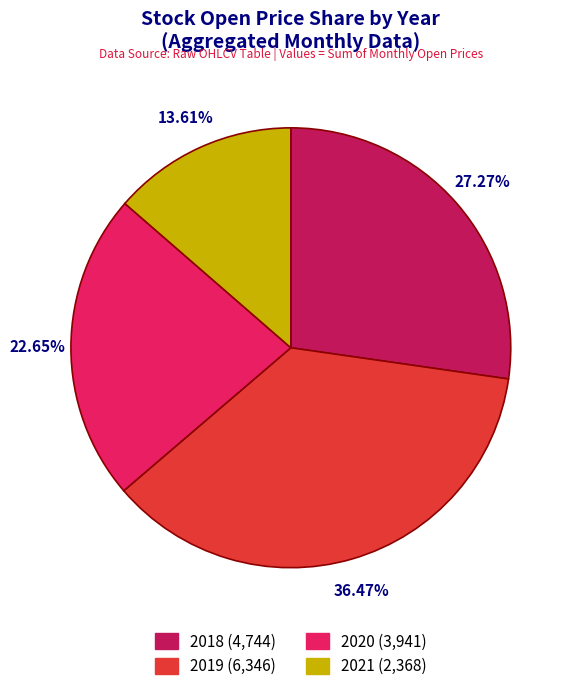

Is there a majority slice in this chart?

No